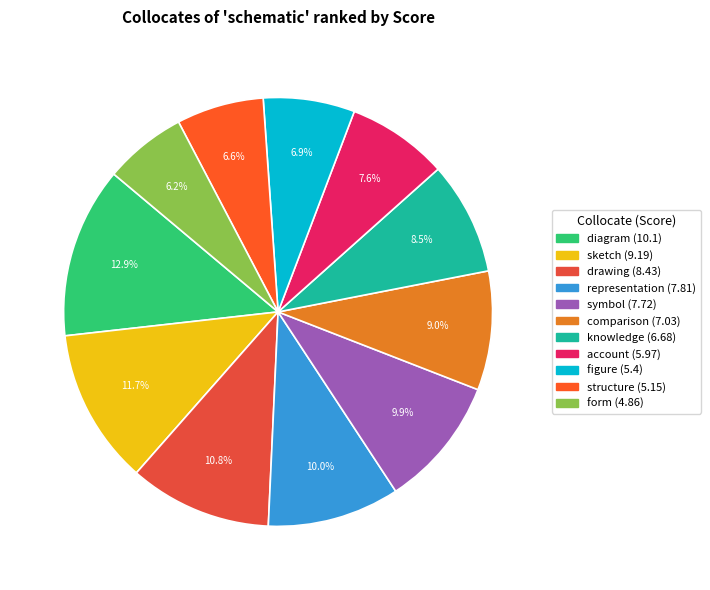

Is there any slice that represents more than half of the pie?

No